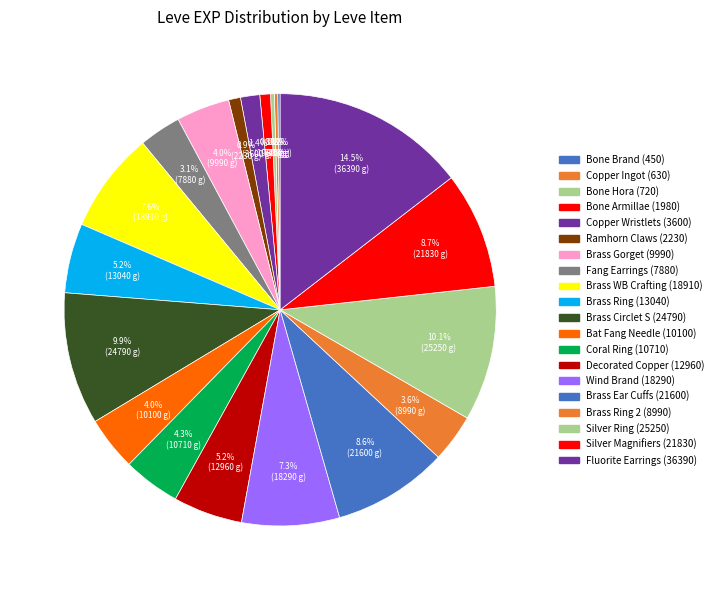

Is there any slice that represents more than half of the pie?

No